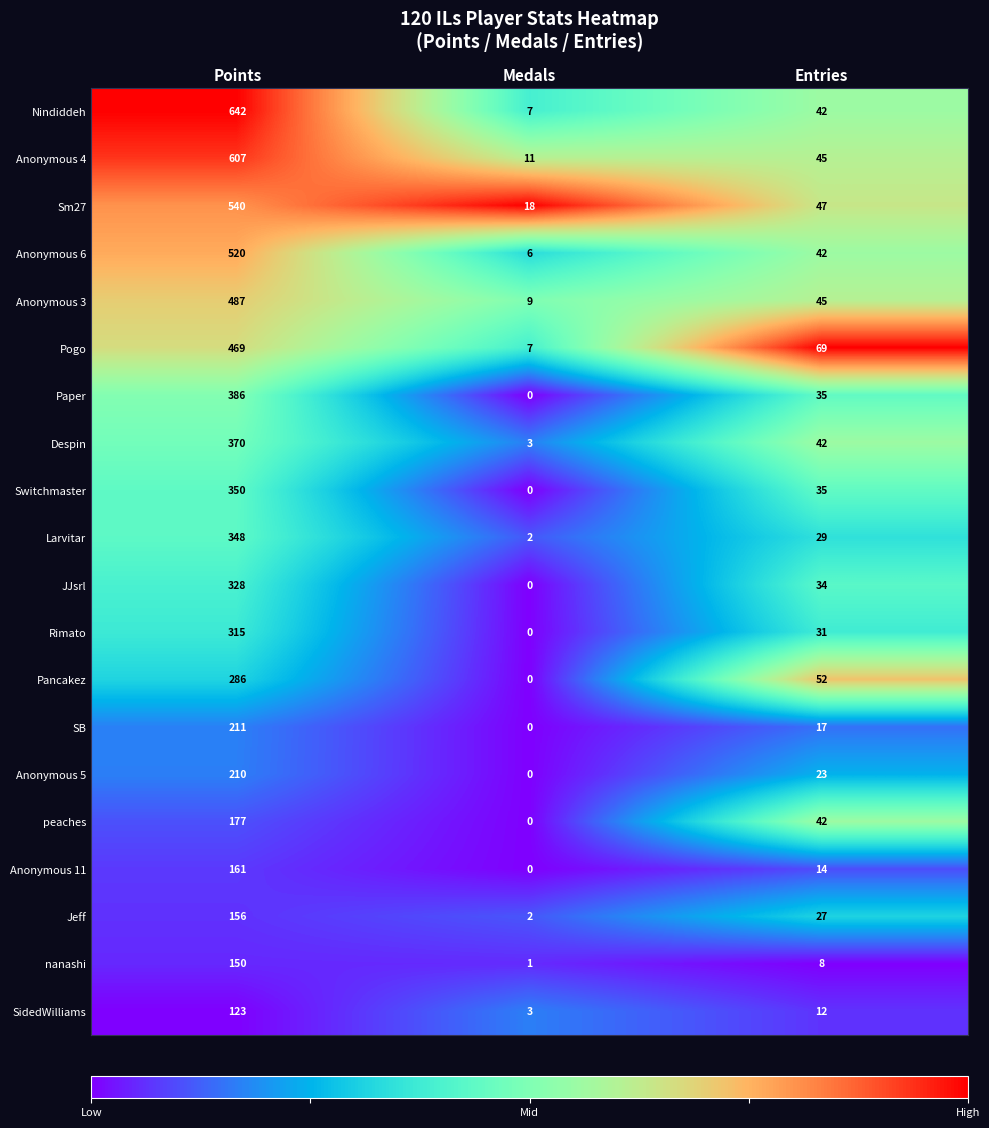

The Rimato series shows 315 at Points. True or false?

True